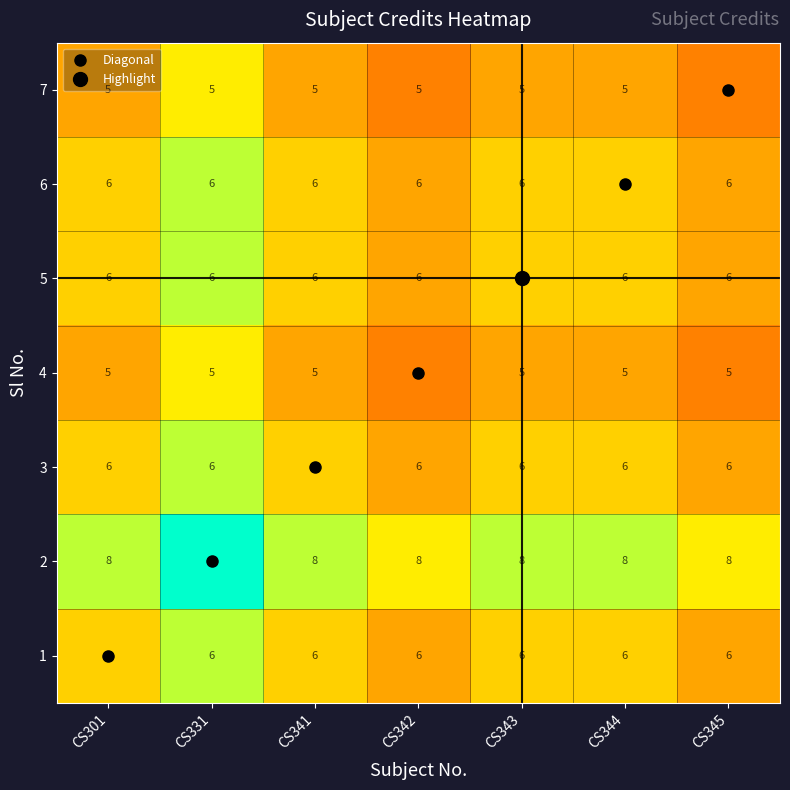

The 2 series shows 11 at CS345. True or false?

False